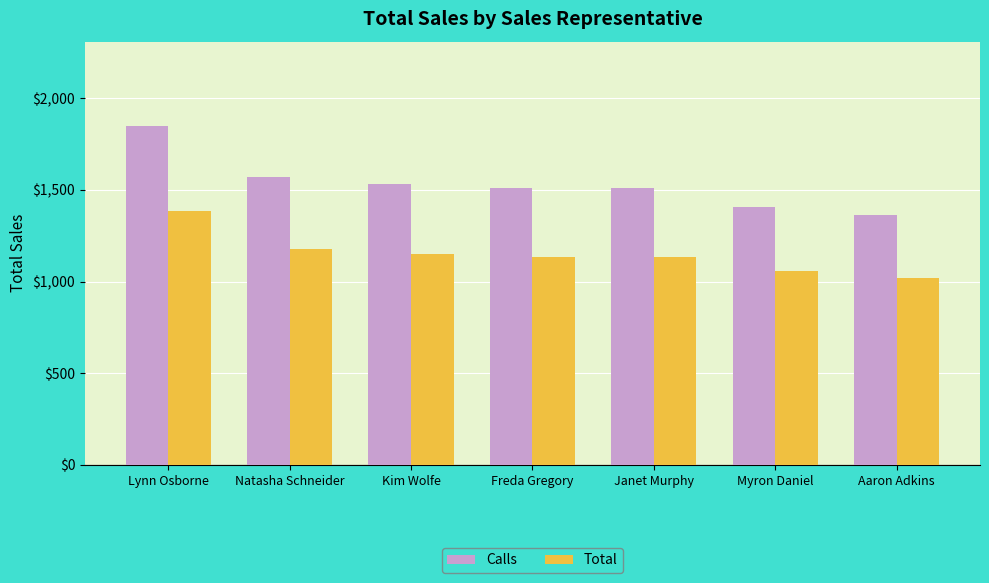

Rank the series by their maximum value, from lowest to highest.

Total, Calls